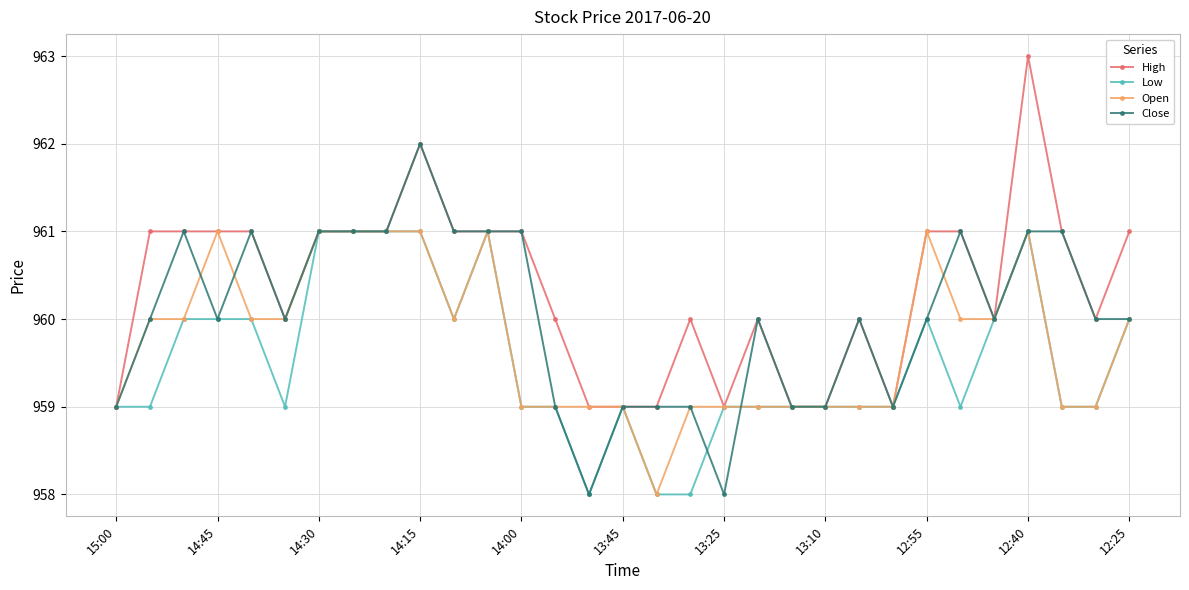

How many values in the Open series are below 960?

15